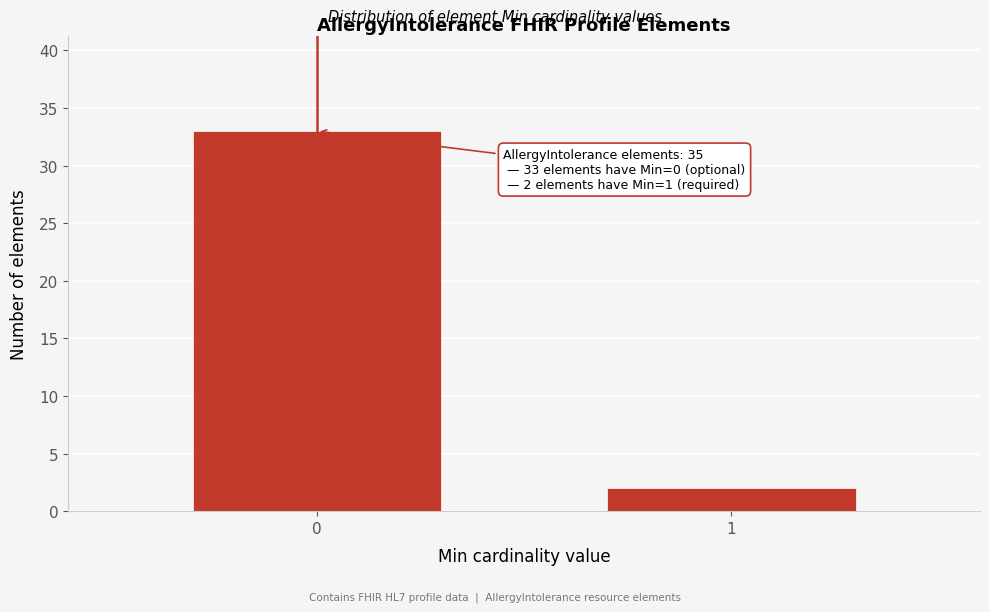

Reading right to left, what are all the values shown in this chart?

1=2	0=33